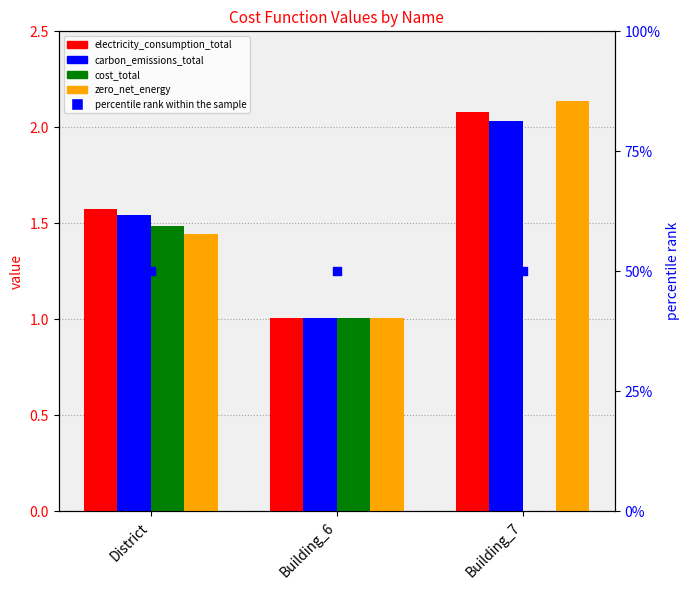

Which series has the largest total across all categories?

percentile rank within the sample